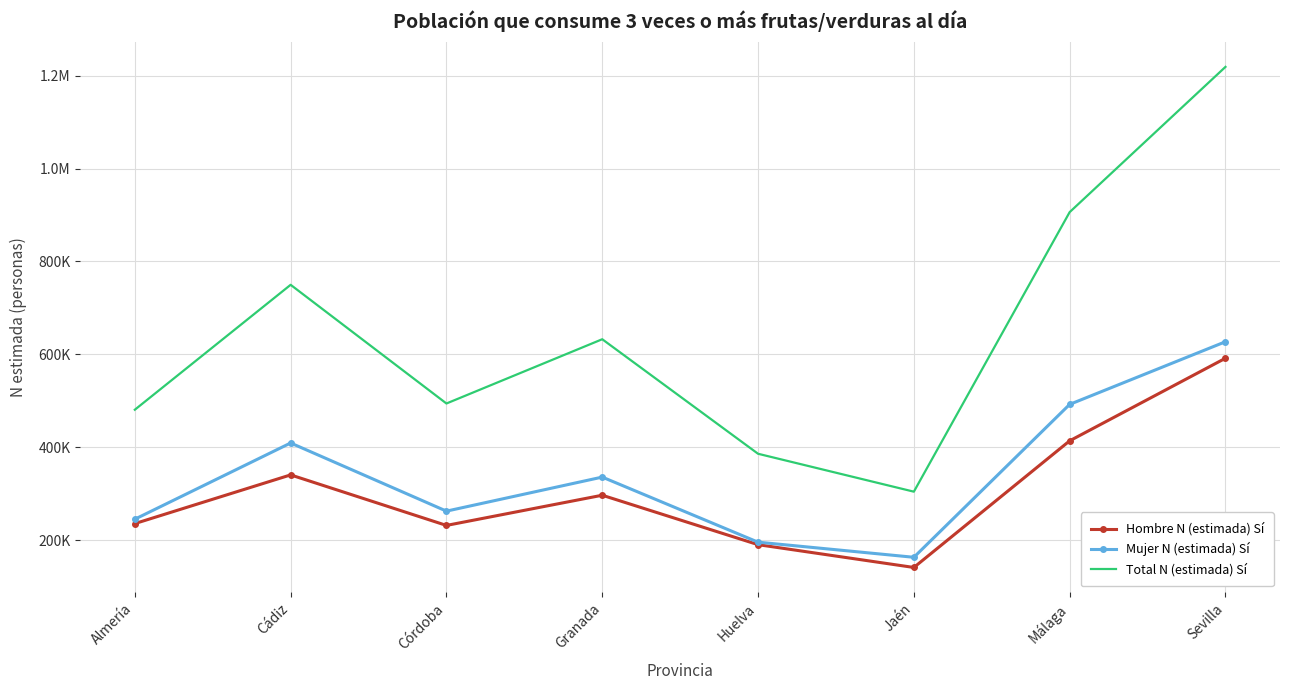

What is the difference between the Hombre N (estimada) Sí values at Sevilla and Granada?

294887